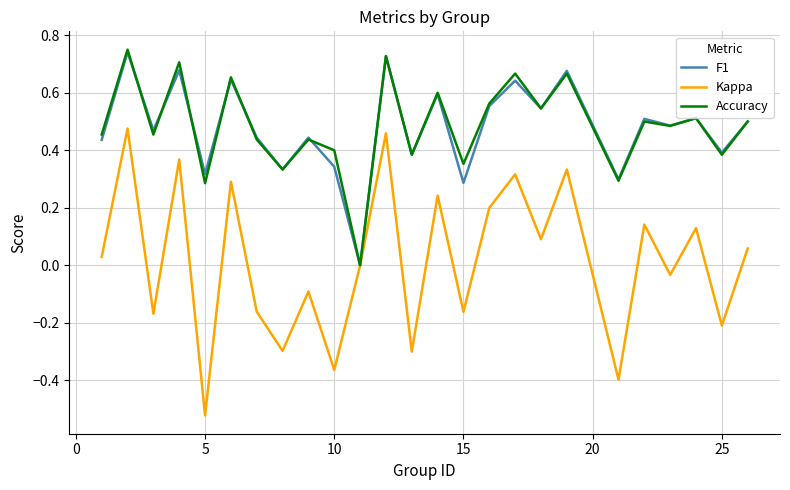

Which series has the widest spread of values?

Kappa